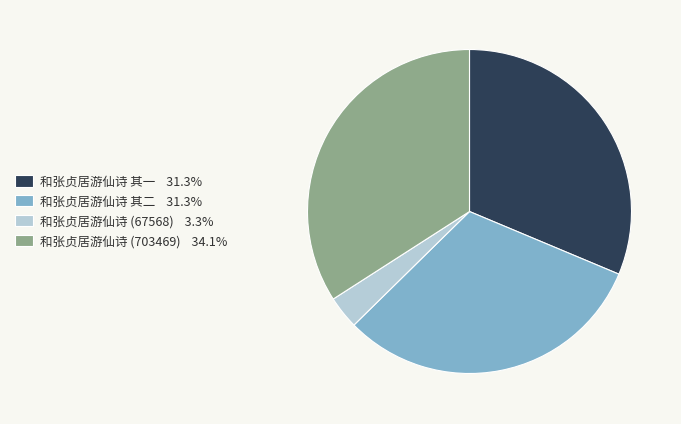

Approximately how many times larger is the value at 和张贞居游仙诗 (703469) 34.1% compared to 和张贞居游仙诗 其二 31.3%?

1.1